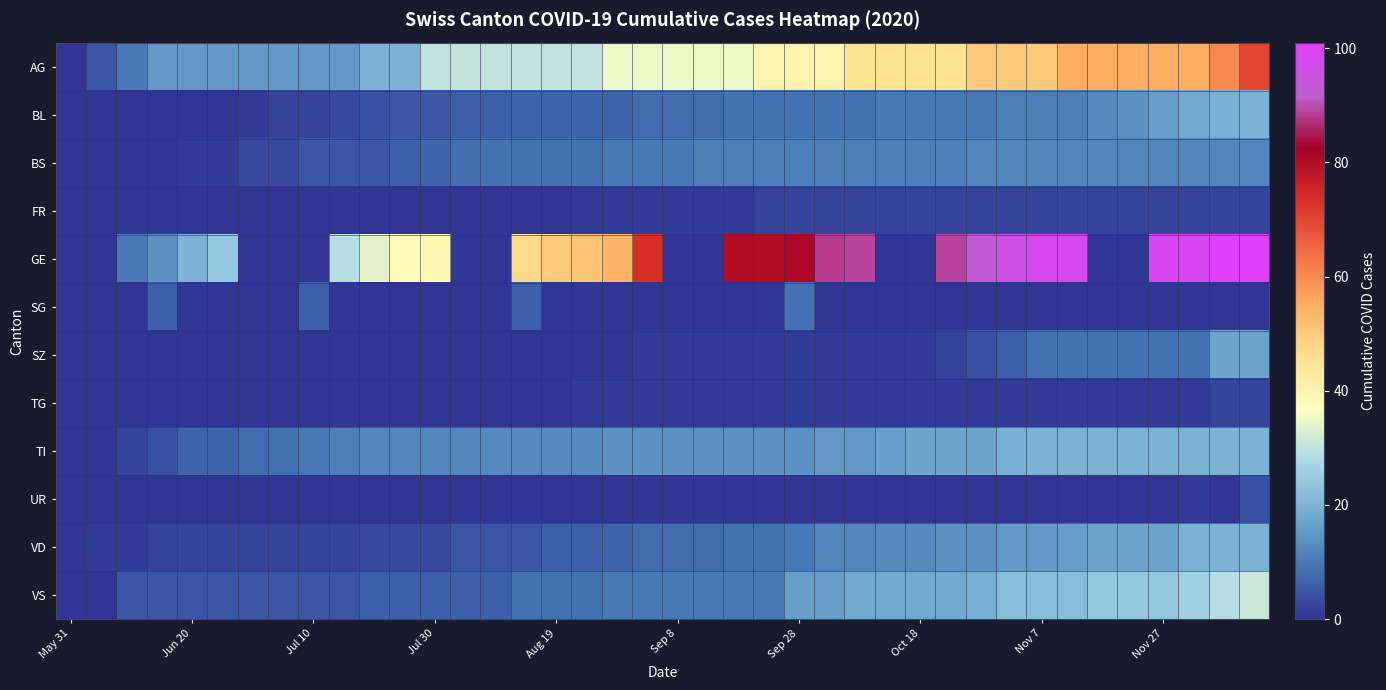

Which series has the largest range (max minus min)?

GE